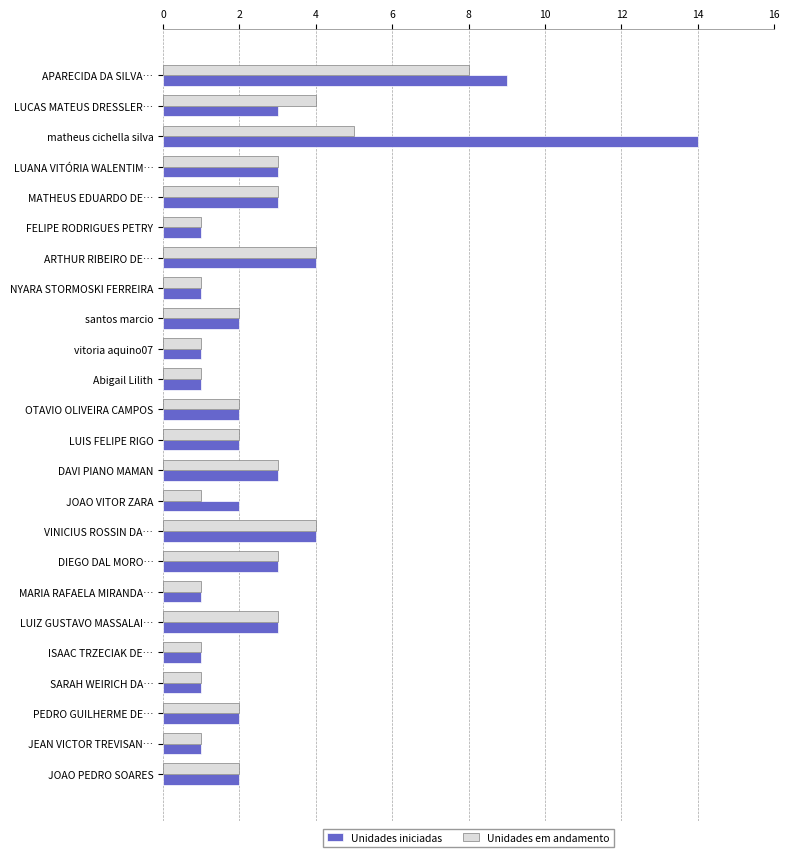

Is it true that Unidades iniciadas equals 3 at LUANA VITÓRIA WALENTIM…?

True